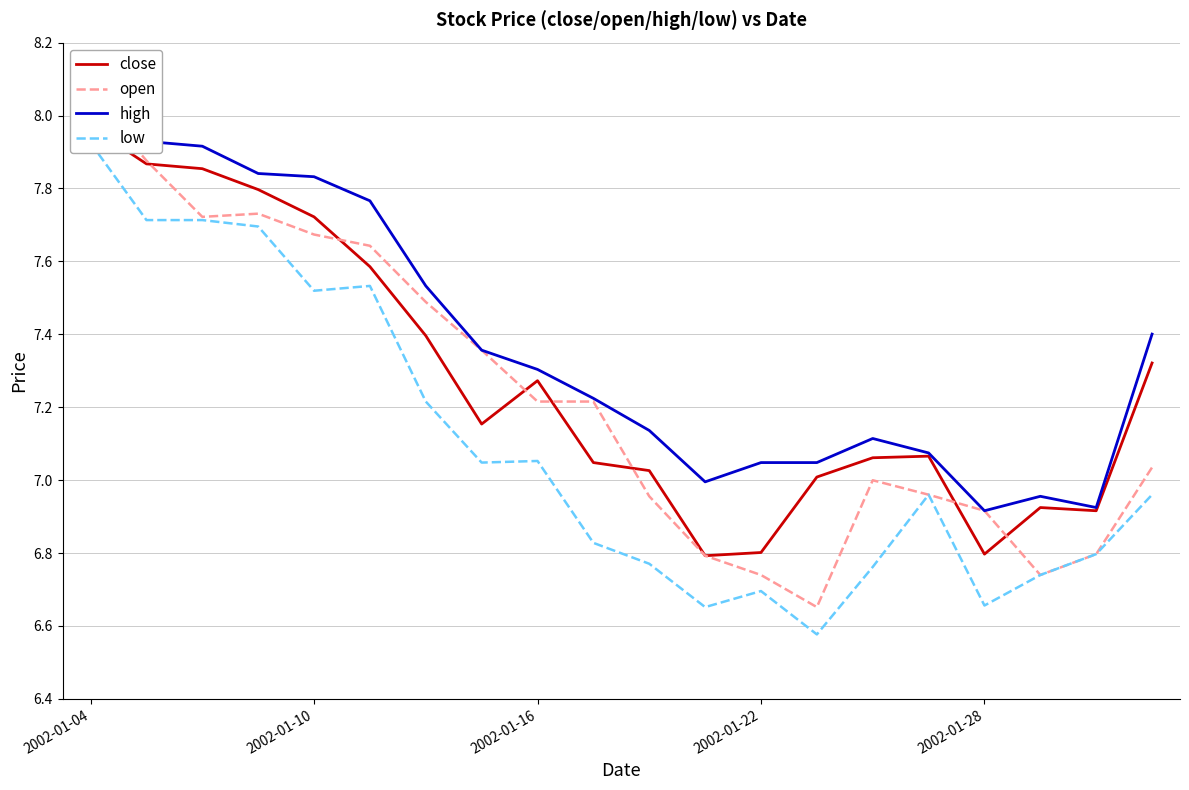

The open series shows 2.5 at 2002-01-16. True or false?

False